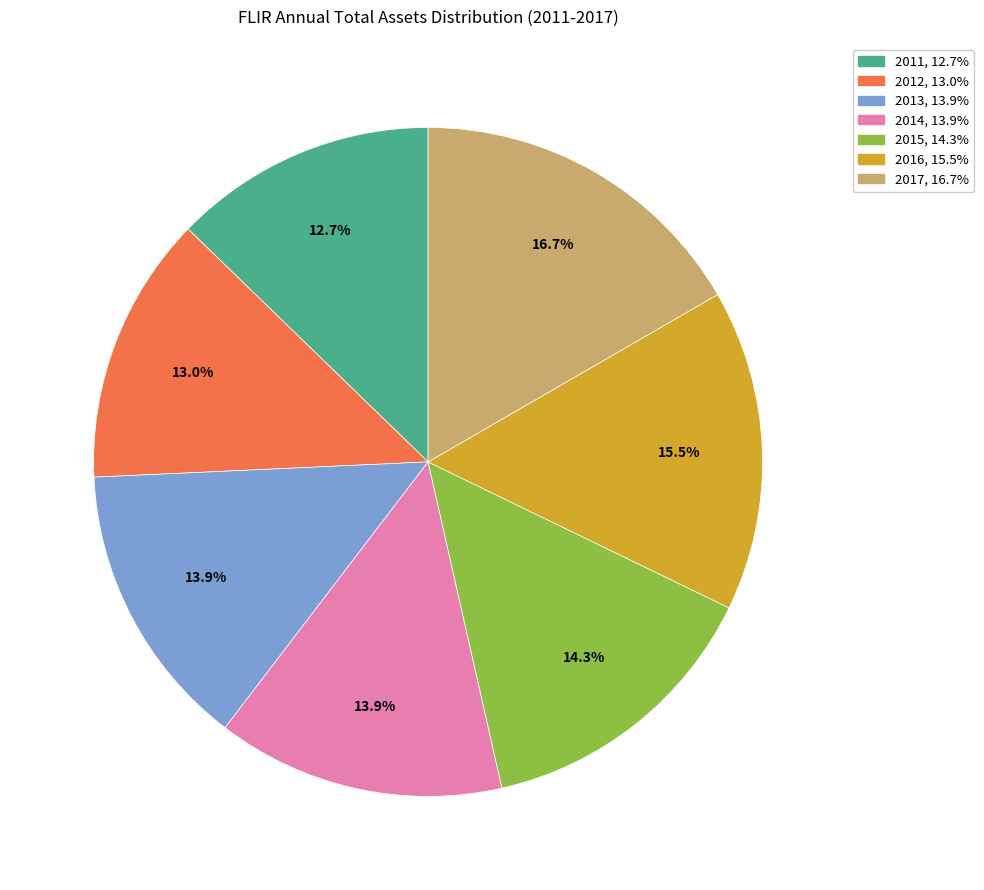

To the nearest percent, what is the combined percentage of 2017 and 2016?

32%